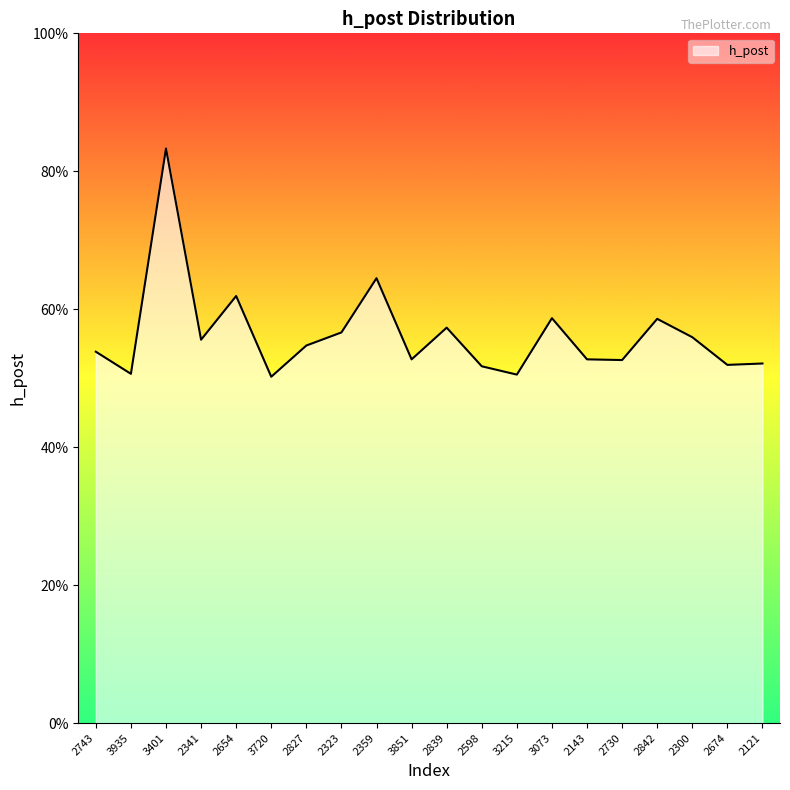

The value at 2143 is 0.5. True or false?

True